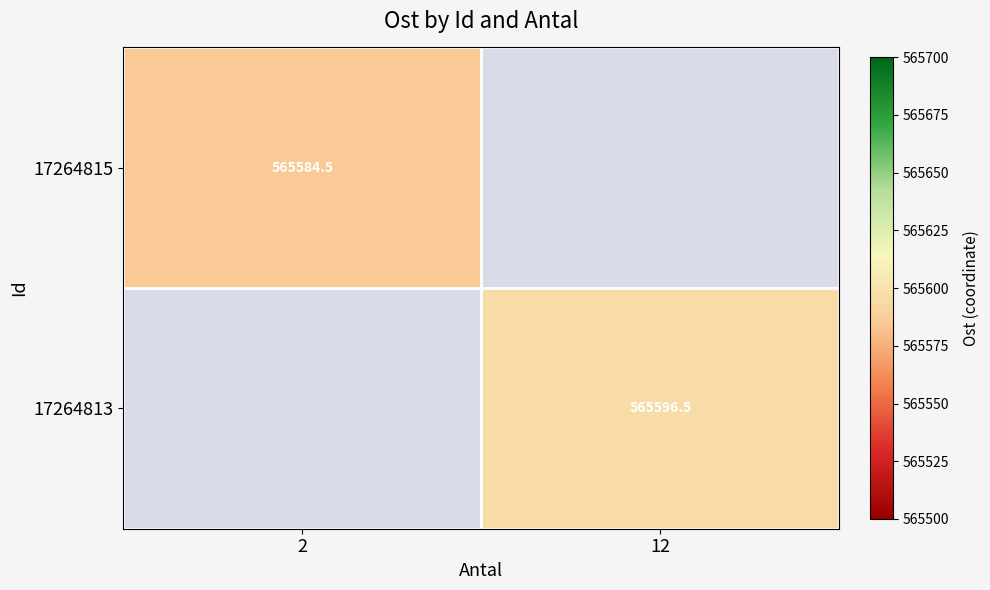

What is the lowest value of the 17264815 series?

565584.5